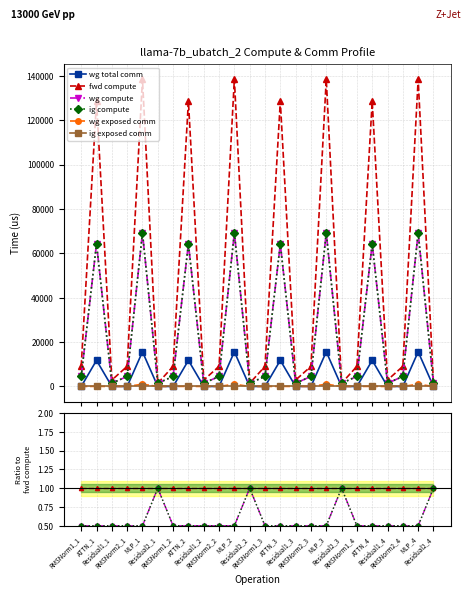

Reading left to right, extract all data points from this chart.

wg total comm: RMSNorm1_1=0.0	ATTN_1=0.1	Residual1_1=0.0	RMSNorm2_1=0.0	MLP_1=0.1	Residual2_1=0.0	RMSNorm1_2=0.0	ATTN_2=0.1	Residual1_2=0.0	RMSNorm2_2=0.0	MLP_2=0.1	Residual2_2=0.0	RMSNorm1_3=0.0	ATTN_3=0.1	Residual1_3=0.0	RMSNorm2_3=0.0	MLP_3=0.1	Residual2_3=0.0	RMSNorm1_4=0.0	ATTN_4=0.1	Residual1_4=0.0	RMSNorm2_4=0.0	MLP_4=0.1	Residual2_4=0.0
fwd compute: RMSNorm1_1=1.0	ATTN_1=1.0	Residual1_1=1.0	RMSNorm2_1=1.0	MLP_1=1.0	Residual2_1=1.0	RMSNorm1_2=1.0	ATTN_2=1.0	Residual1_2=1.0	RMSNorm2_2=1.0	MLP_2=1.0	Residual2_2=1.0	RMSNorm1_3=1.0	ATTN_3=1.0	Residual1_3=1.0	RMSNorm2_3=1.0	MLP_3=1.0	Residual2_3=1.0	RMSNorm1_4=1.0	ATTN_4=1.0	Residual1_4=1.0	RMSNorm2_4=1.0	MLP_4=1.0	Residual2_4=1.0
wg compute: RMSNorm1_1=0.5	ATTN_1=0.5	Residual1_1=0.5	RMSNorm2_1=0.5	MLP_1=0.5	Residual2_1=1.0	RMSNorm1_2=0.5	ATTN_2=0.5	Residual1_2=0.5	RMSNorm2_2=0.5	MLP_2=0.5	Residual2_2=1.0	RMSNorm1_3=0.5	ATTN_3=0.5	Residual1_3=0.5	RMSNorm2_3=0.5	MLP_3=0.5	Residual2_3=1.0	RMSNorm1_4=0.5	ATTN_4=0.5	Residual1_4=0.5	RMSNorm2_4=0.5	MLP_4=0.5	Residual2_4=1.0
ig compute: RMSNorm1_1=0.5	ATTN_1=0.5	Residual1_1=0.5	RMSNorm2_1=0.5	MLP_1=0.5	Residual2_1=1.0	RMSNorm1_2=0.5	ATTN_2=0.5	Residual1_2=0.5	RMSNorm2_2=0.5	MLP_2=0.5	Residual2_2=1.0	RMSNorm1_3=0.5	ATTN_3=0.5	Residual1_3=0.5	RMSNorm2_3=0.5	MLP_3=0.5	Residual2_3=1.0	RMSNorm1_4=0.5	ATTN_4=0.5	Residual1_4=0.5	RMSNorm2_4=0.5	MLP_4=0.5	Residual2_4=1.0
wg exposed comm: RMSNorm1_1=0.0	ATTN_1=0.0	Residual1_1=0.0	RMSNorm2_1=0.0	MLP_1=0.0	Residual2_1=0.0	RMSNorm1_2=0.0	ATTN_2=0.0	Residual1_2=0.0	RMSNorm2_2=0.0	MLP_2=0.0	Residual2_2=0.0	RMSNorm1_3=0.0	ATTN_3=0.0	Residual1_3=0.0	RMSNorm2_3=0.0	MLP_3=0.0	Residual2_3=0.0	RMSNorm1_4=0.0	ATTN_4=0.0	Residual1_4=0.0	RMSNorm2_4=0.0	MLP_4=0.0	Residual2_4=0.0
ig exposed comm: RMSNorm1_1=0.0	ATTN_1=0.0	Residual1_1=0.0	RMSNorm2_1=0.0	MLP_1=0.0	Residual2_1=0.0	RMSNorm1_2=0.0	ATTN_2=0.0	Residual1_2=0.0	RMSNorm2_2=0.0	MLP_2=0.0	Residual2_2=0.0	RMSNorm1_3=0.0	ATTN_3=0.0	Residual1_3=0.0	RMSNorm2_3=0.0	MLP_3=0.0	Residual2_3=0.0	RMSNorm1_4=0.0	ATTN_4=0.0	Residual1_4=0.0	RMSNorm2_4=0.0	MLP_4=0.0	Residual2_4=0.0